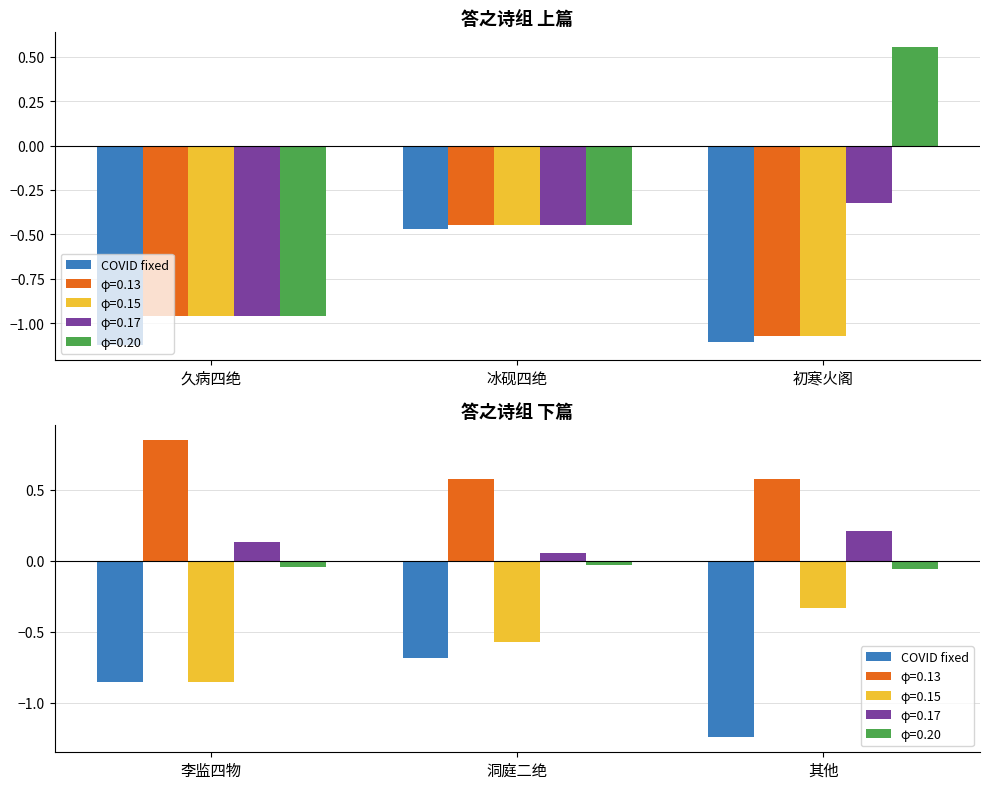

What is the minimum value shown in the chart?

-1.2